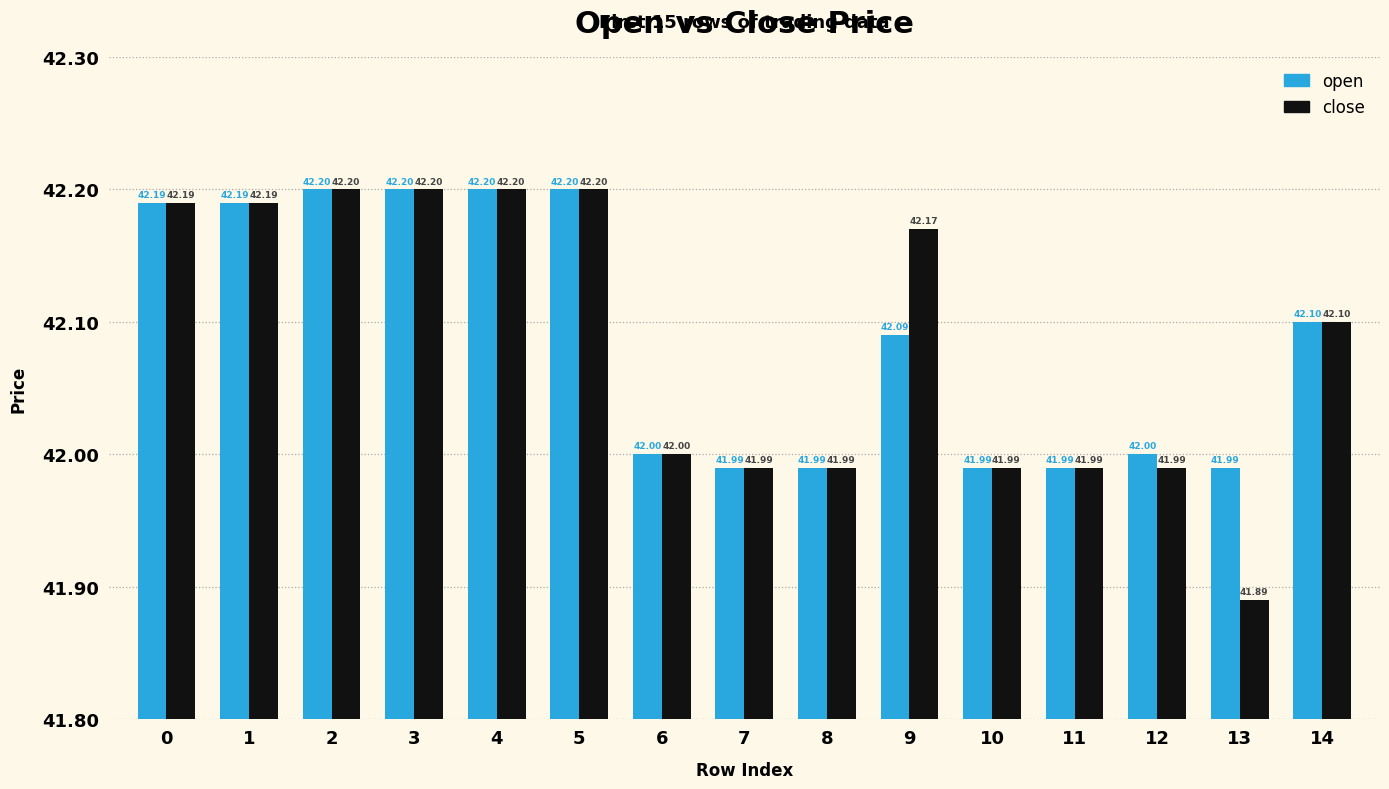

At which label does close reach its minimum?

13